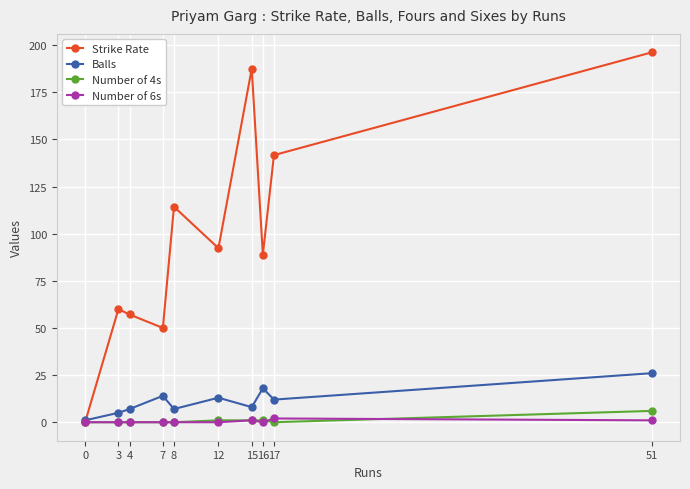

What is the difference between the maximum and minimum values in the Balls series?

25.0